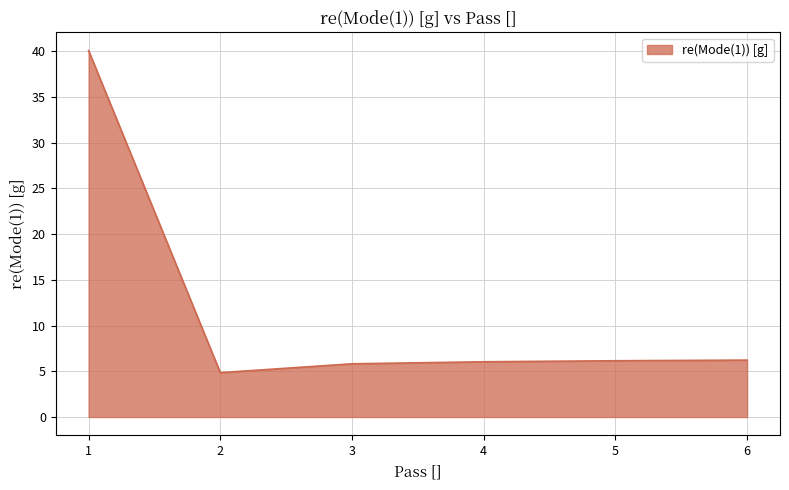

Is it true that the value at 5 is 6.2?

True